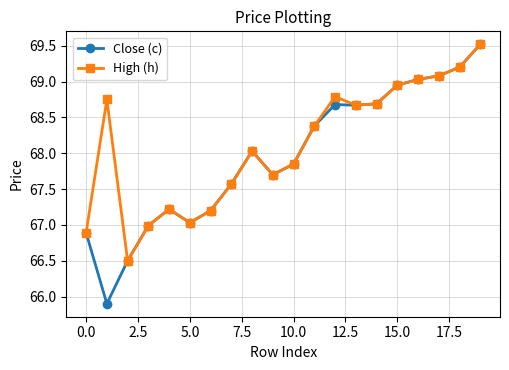

What is the average value of the Close (c) series?

68.0